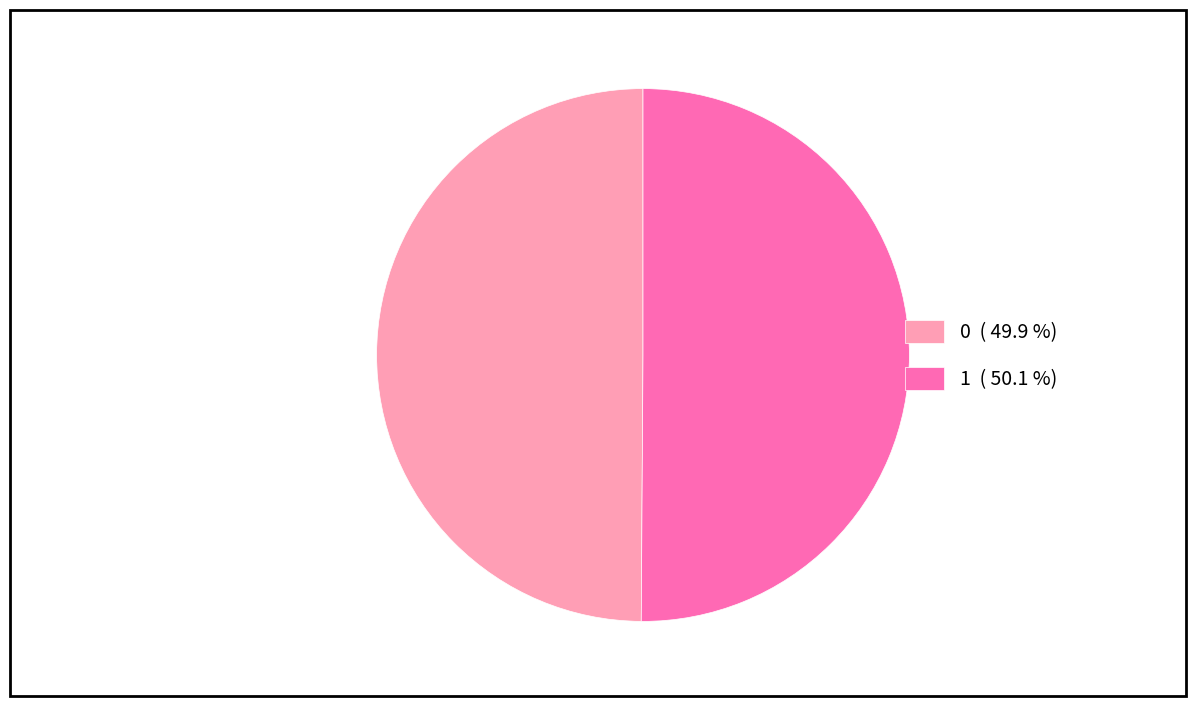

Do 1 ( 50.1 %) and 0 ( 49.9 %) together represent more than half of the pie?

Yes